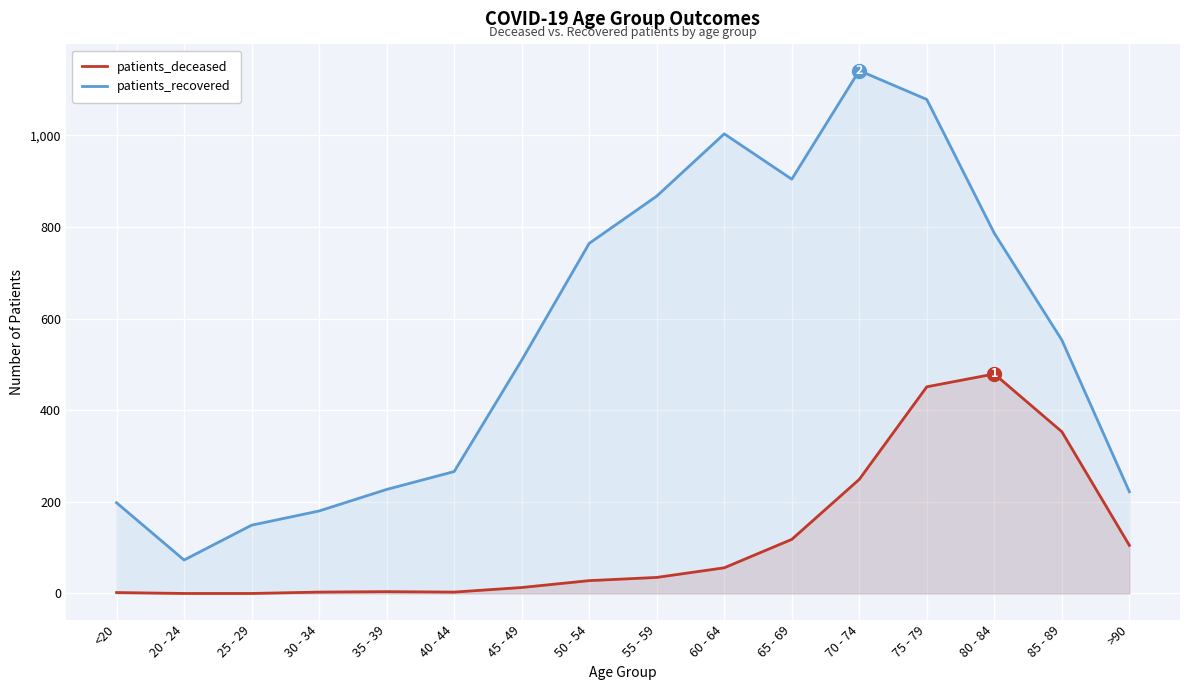

Which has a higher value, 45 - 49 or 75 - 79?

75 - 79